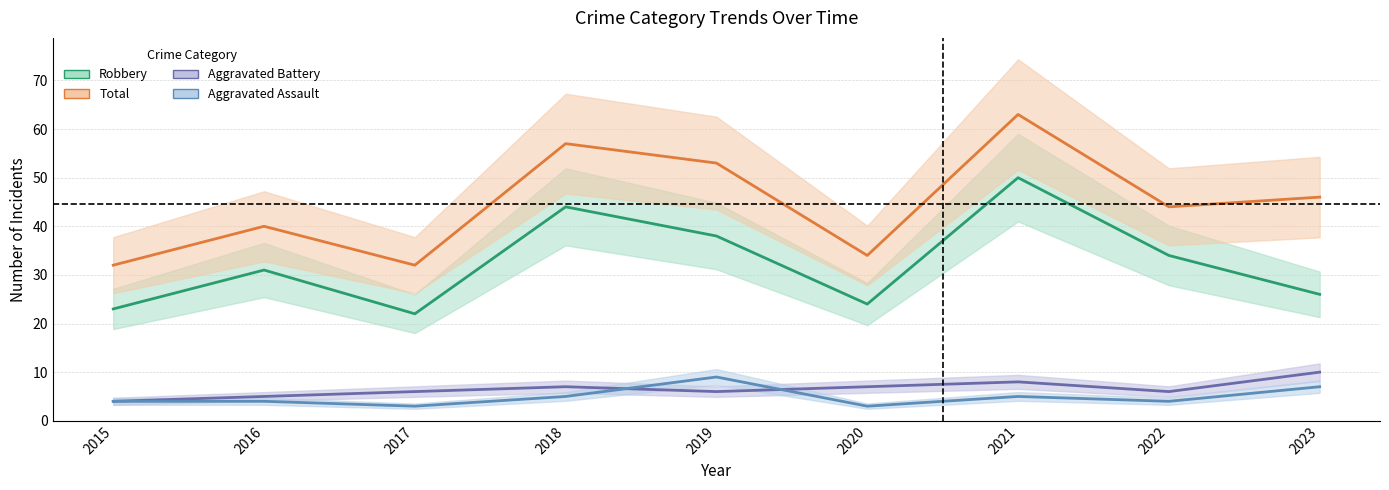

At which category does Robbery reach its first local valley?

2017